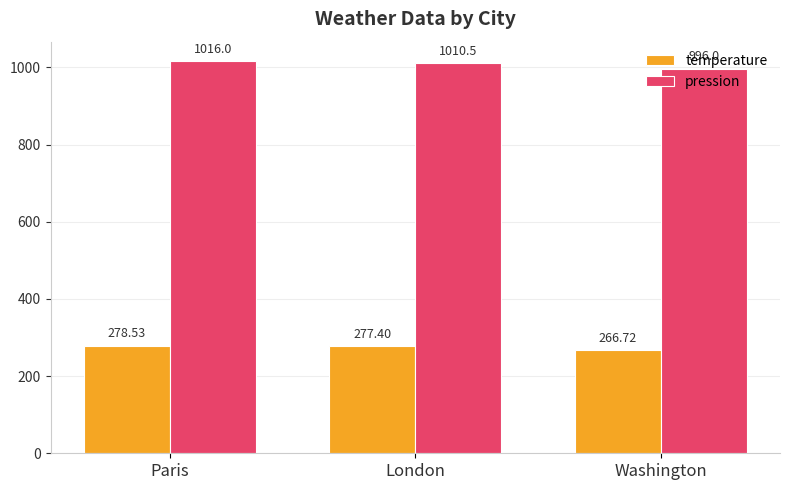

Is the value of pression at London greater than the value of temperature at London?

Yes